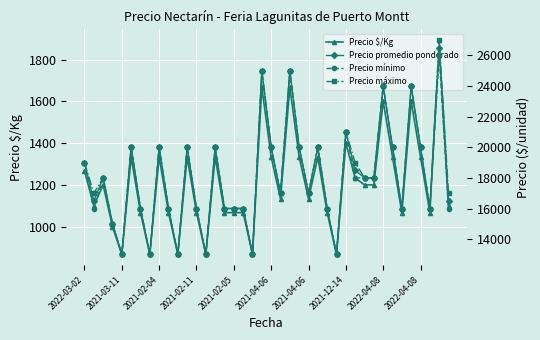

Is it true that Precio $/Kg equals 873 at 11?

False